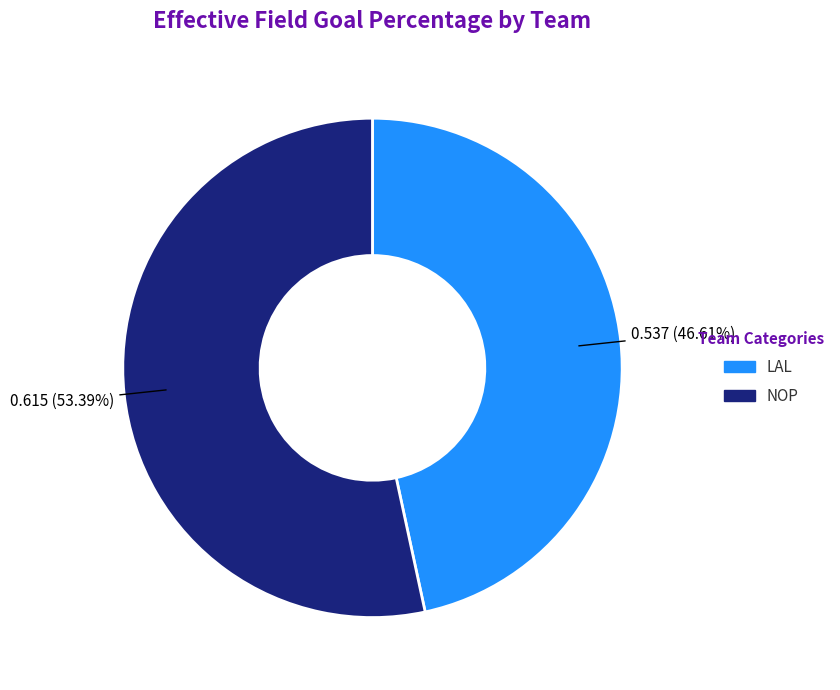

Which category has the biggest portion of the pie?

NOP